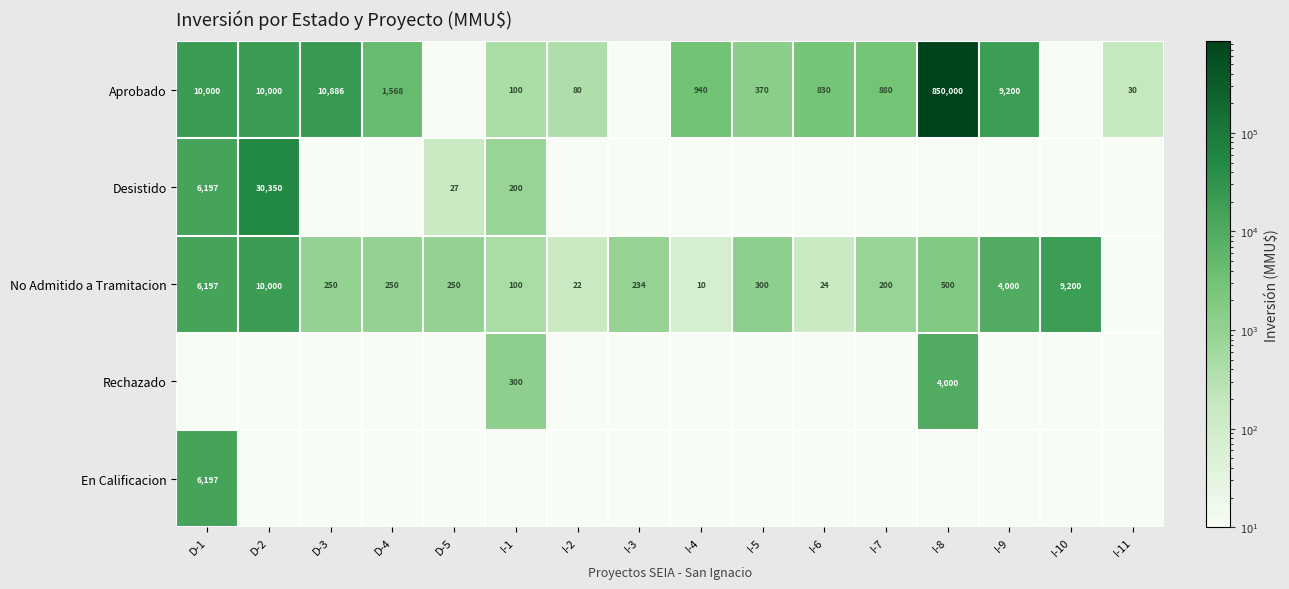

True or false: Aprobado has a value of 12.0 at D-4.

False